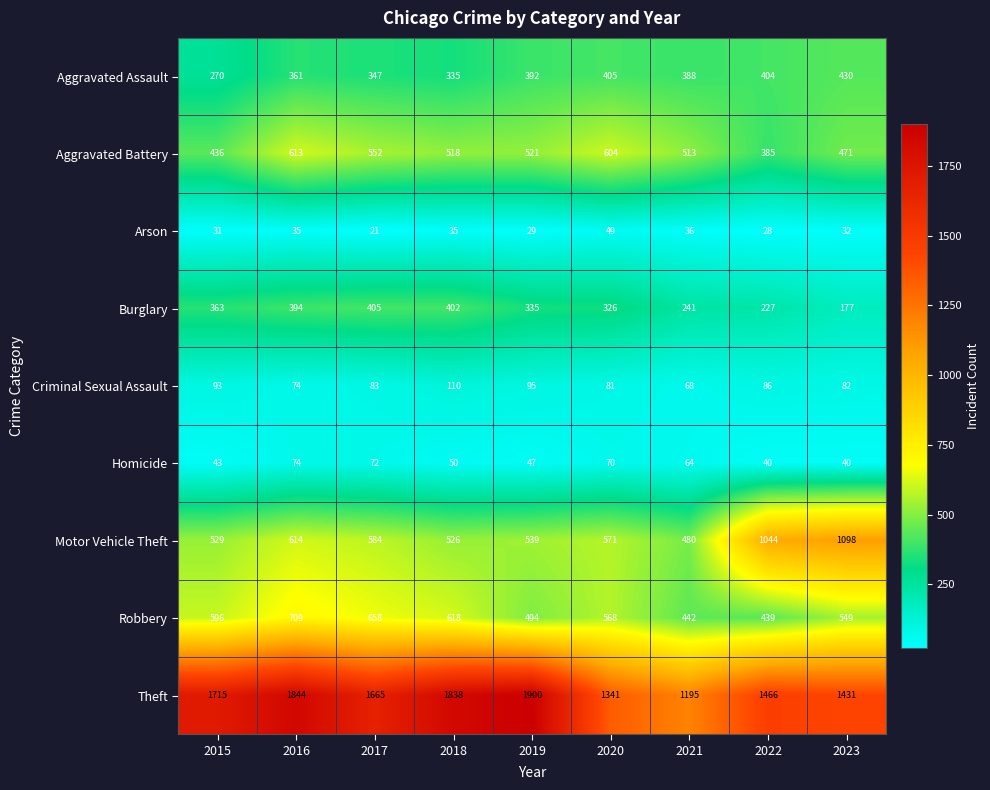

The value of Burglary at 2015 is 363. True or false?

True